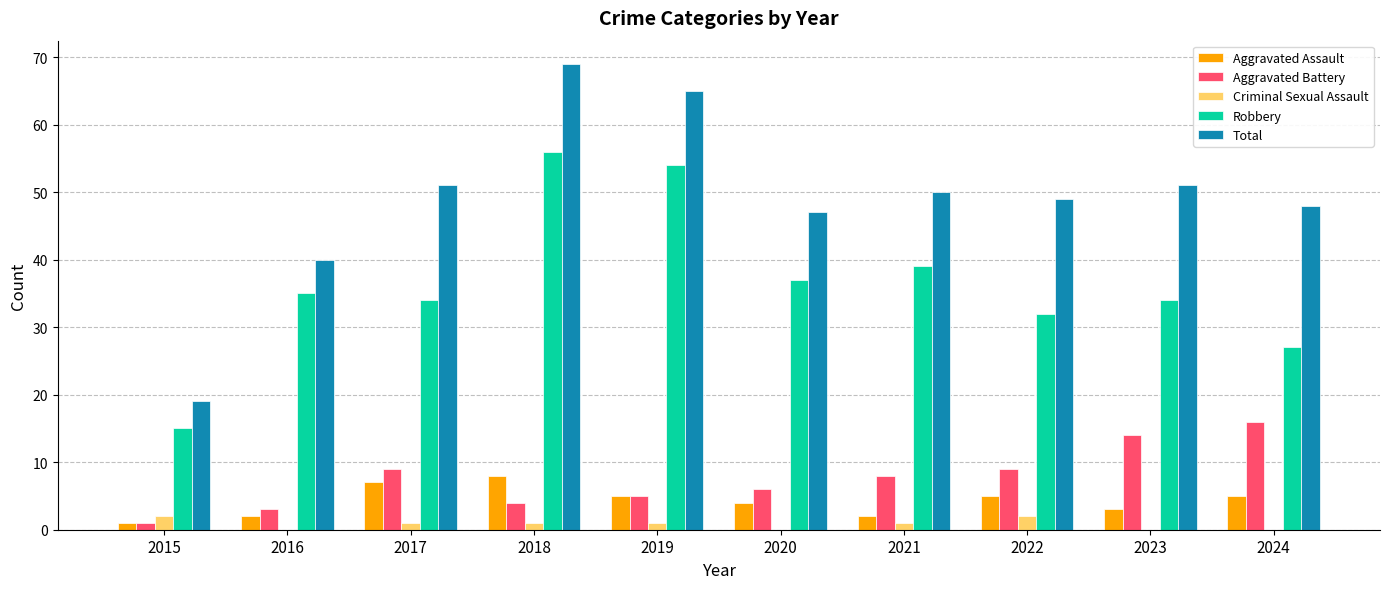

What is the average value of the Aggravated Battery series?

8